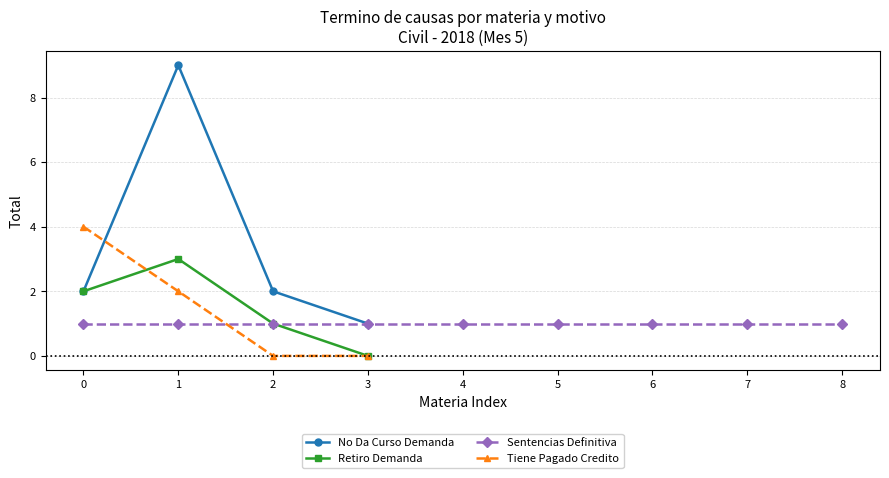

What is the minimum value for No Da Curso Demanda?

1.0